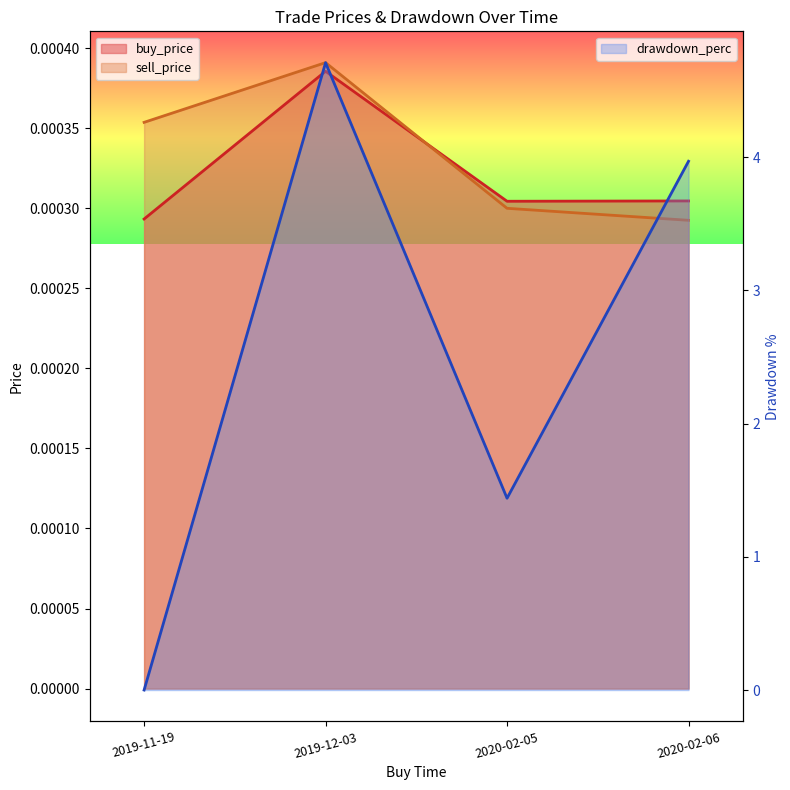

Rank the series at 2019-11-19 from highest to lowest value.

sell_price, buy_price, drawdown_perc